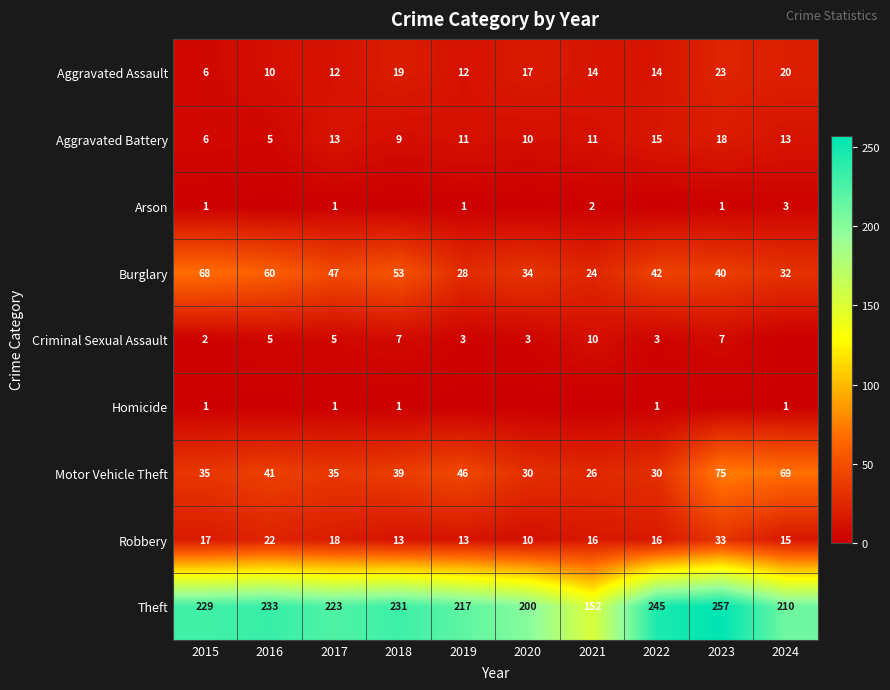

How many values in the Aggravated Battery series are below 11?

4